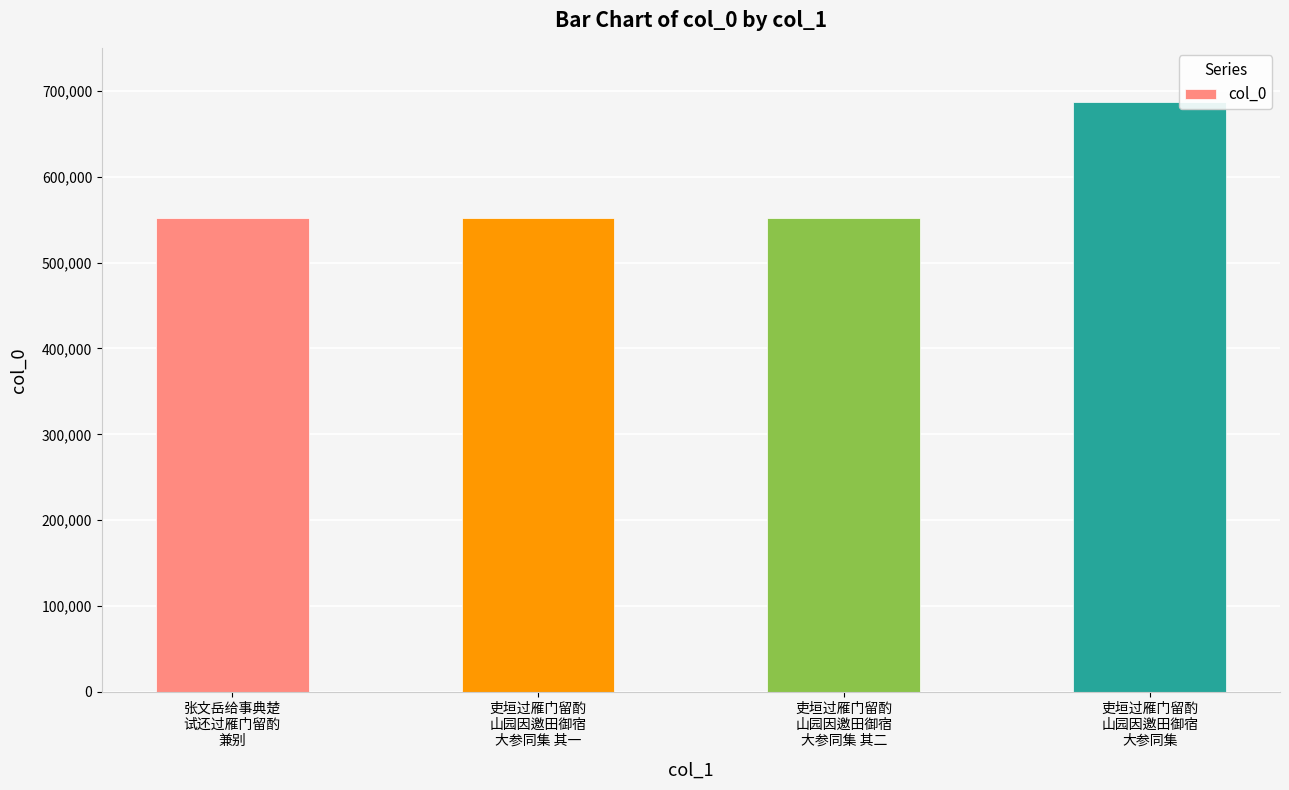

What is the value of the 1st bar from the left?

552187